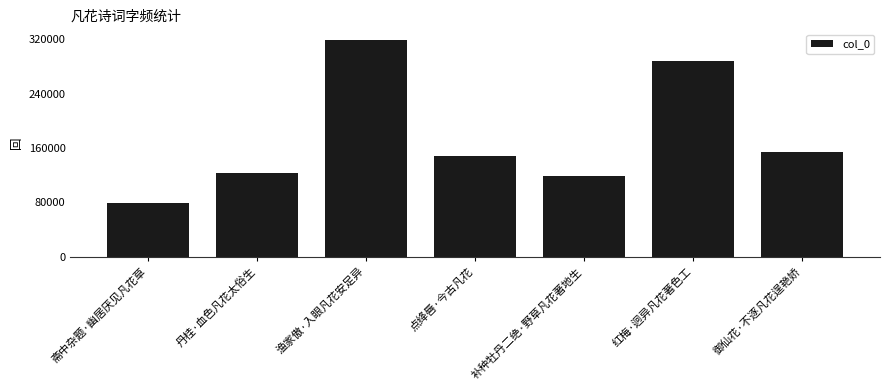

The value at 渔家傲·入眼凡花安足异 is 109642. True or false?

False